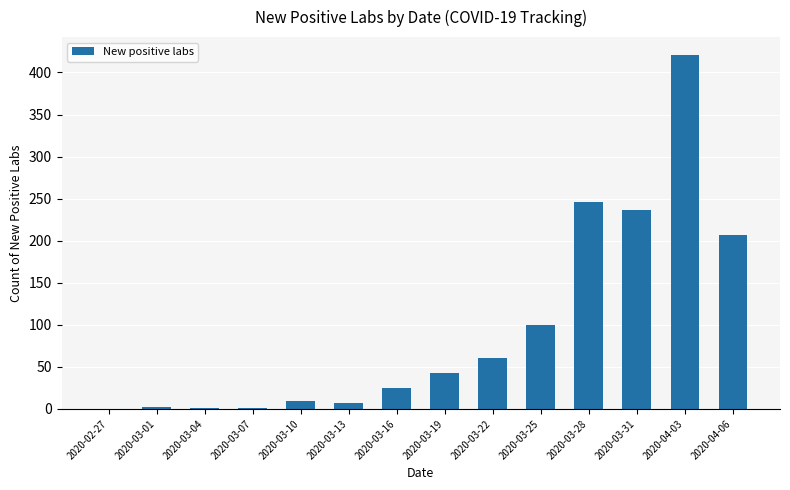

What is the difference between the values at 2020-03-22 and 2020-03-28?

186